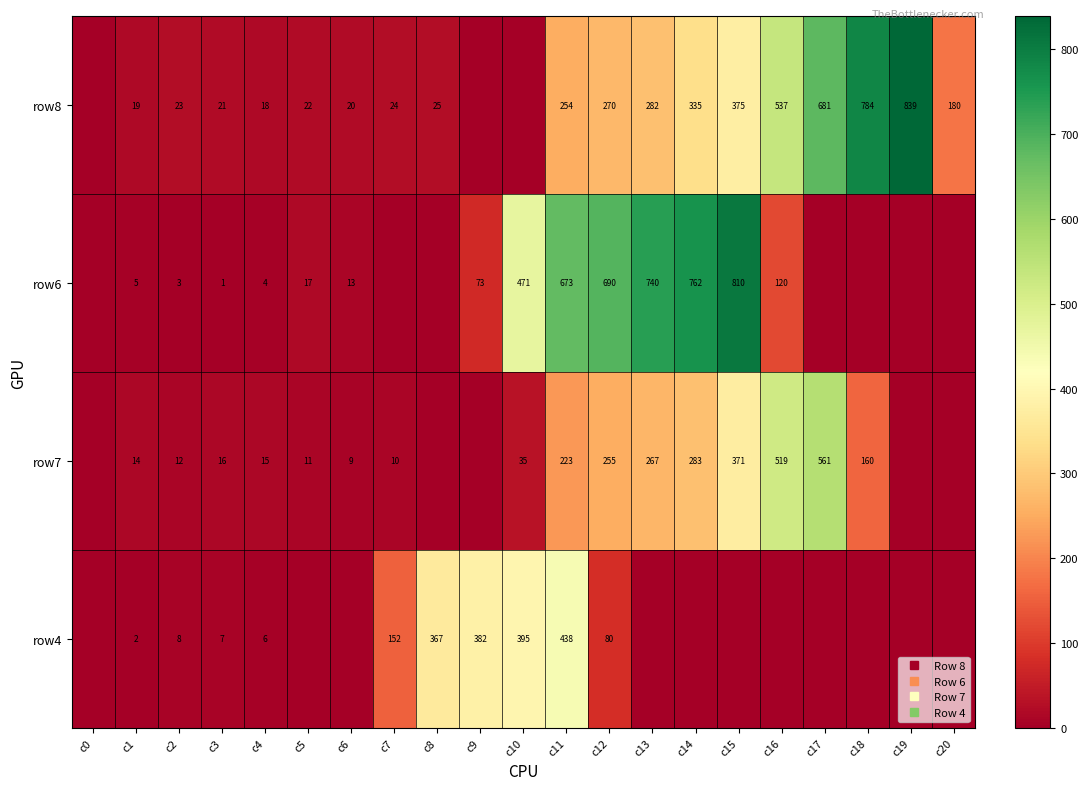

Is it true that row8 equals 335.0 at c14?

True